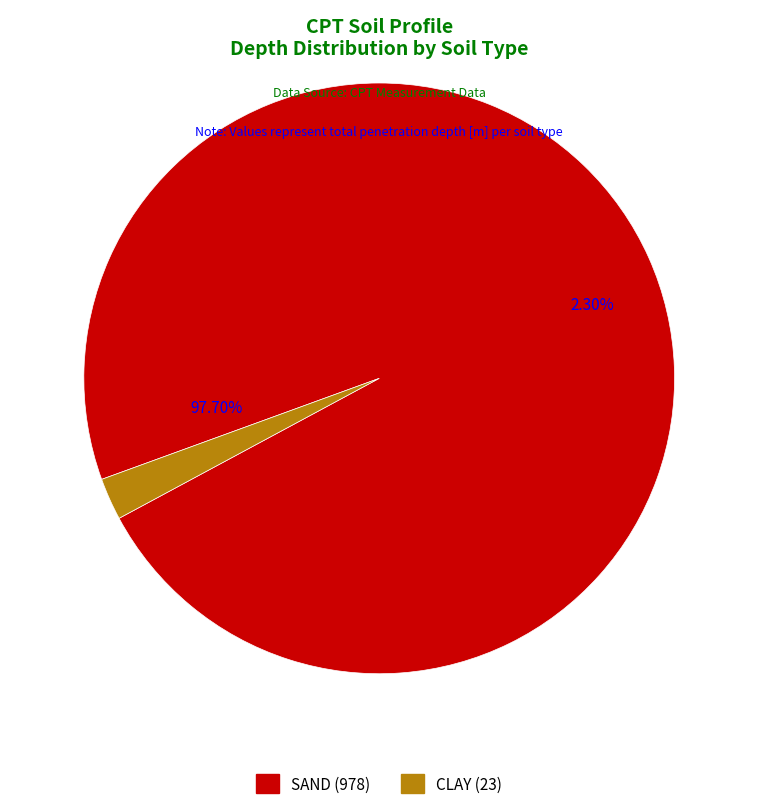

What percentage is NOT represented by SAND?

2.3%